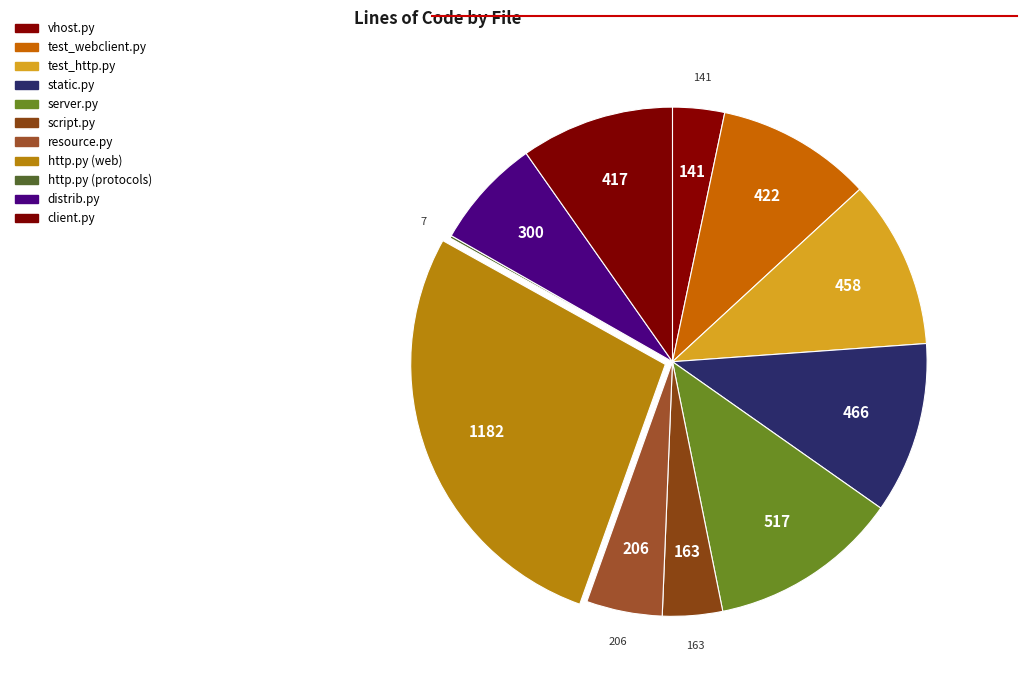

What is the change in value from test_webclient.py to http.py (web)?

+760